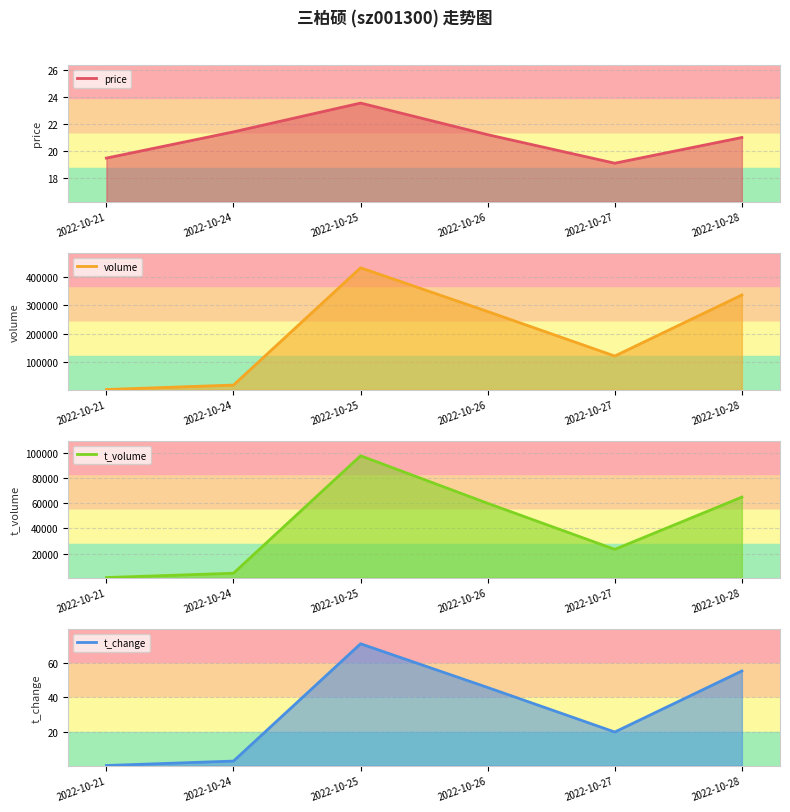

Which series changed the most between 2022-10-21 and 2022-10-26?

volume